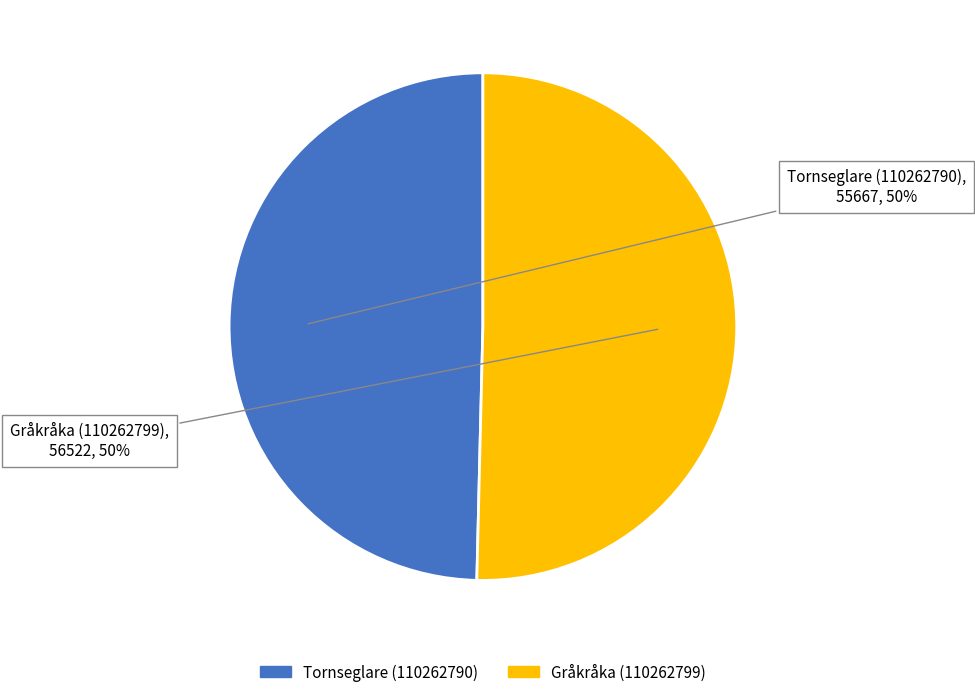

How many slices are in this pie chart?

2